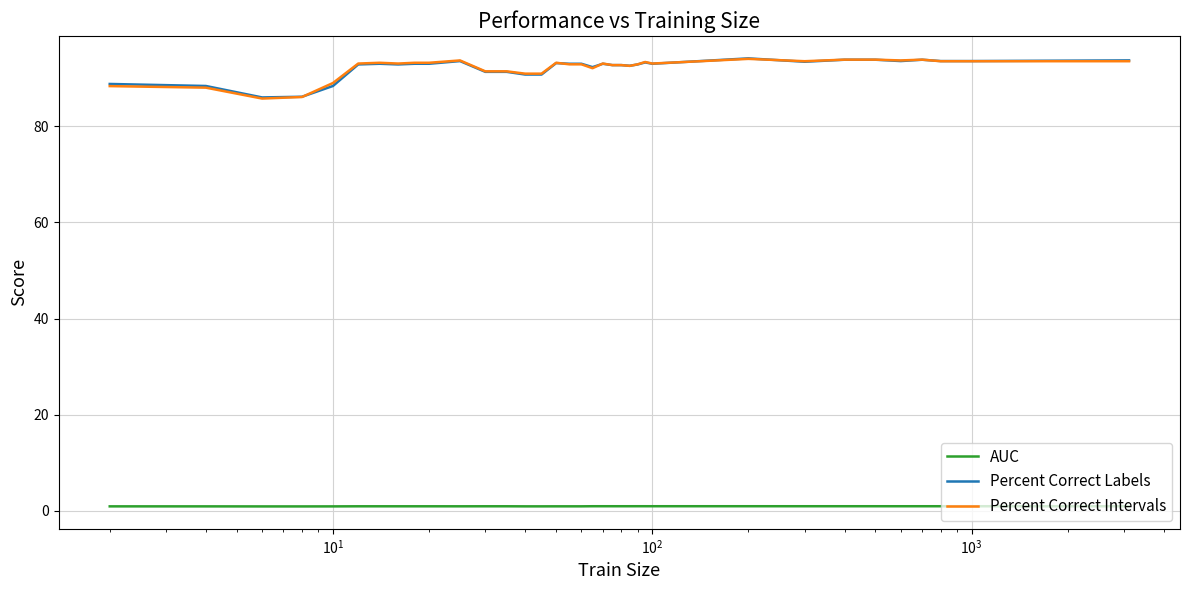

True or false: Percent Correct Labels and AUC intersect in this chart.

False